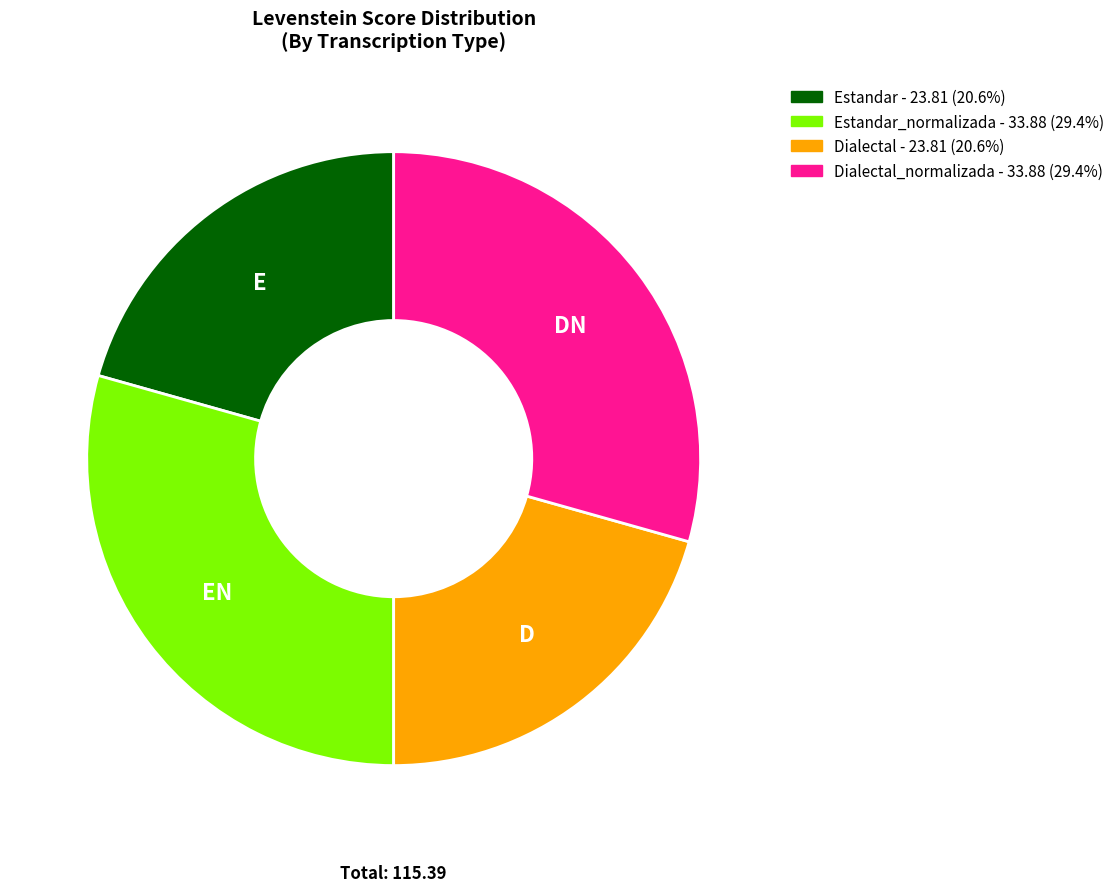

Approximately how many times larger is the value at Dialectal - 23.81 (20.6%) compared to Estandar_normalizada - 33.88 (29.4%)?

0.7